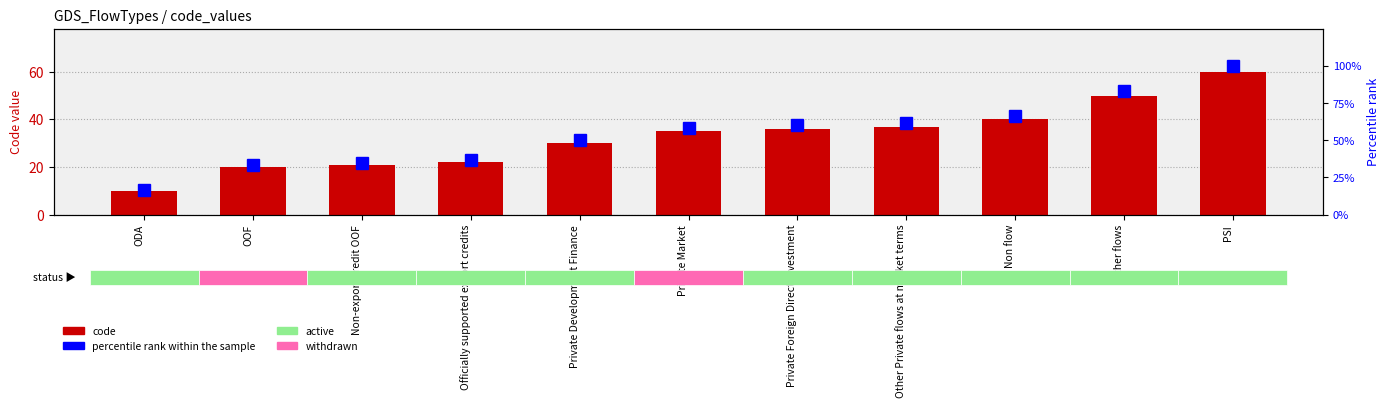

Which category has the highest value in the percentile rank within the sample series?

PSI